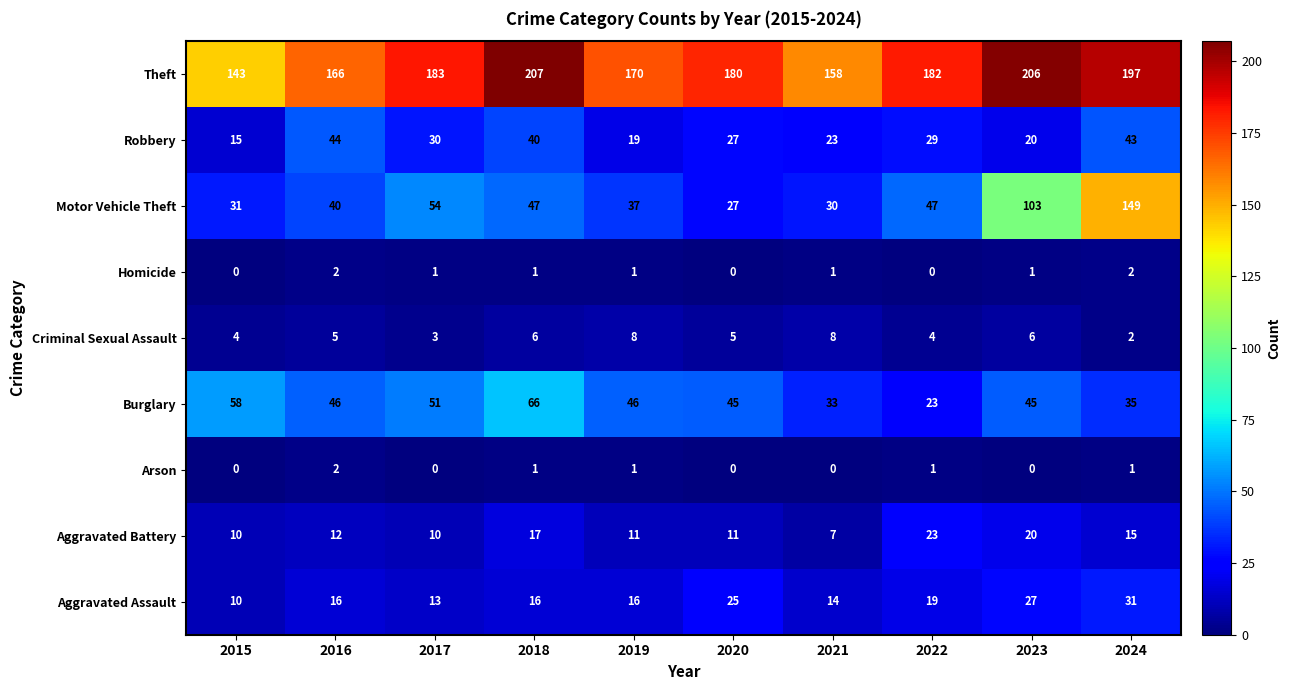

How many distinct data groups are displayed?

9